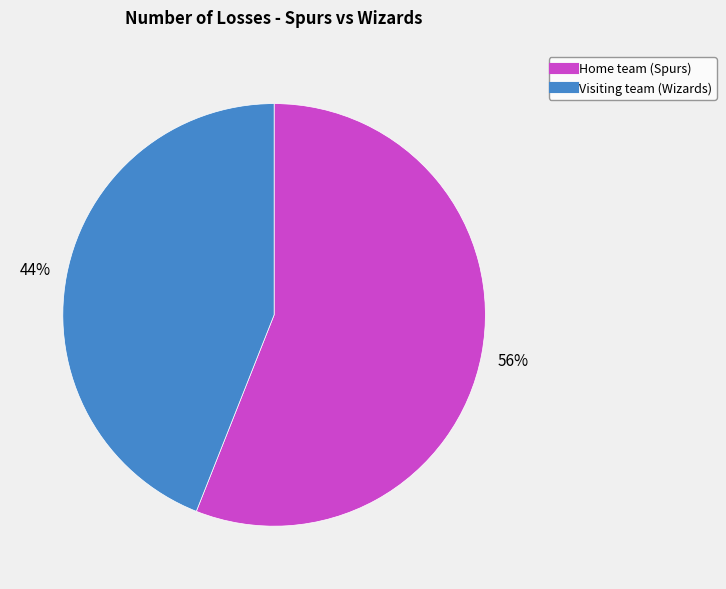

Combined, do Home team (Spurs) and Visiting team (Wizards) account for over 50%?

Yes